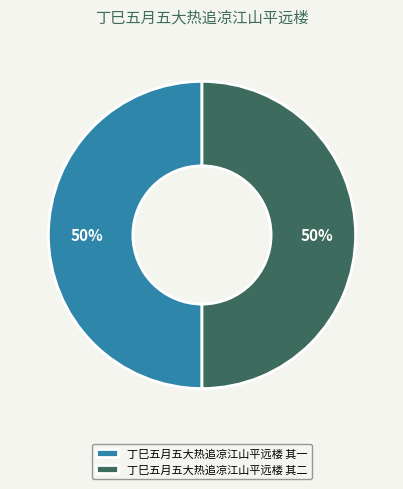

Approximately how many times larger is the value at 丁巳五月五大热追凉江山平远楼 其一 compared to 丁巳五月五大热追凉江山平远楼 其二?

1.0